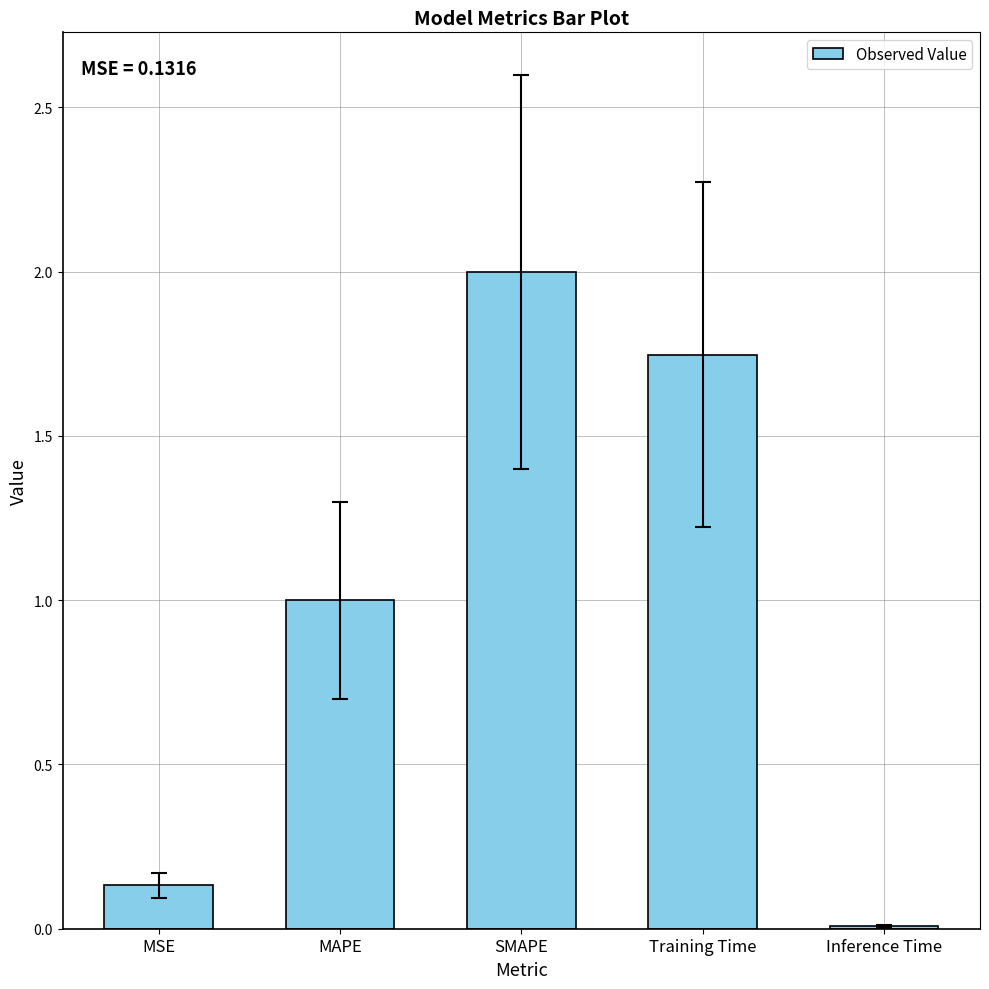

What is the label of the 1st bar from the right?

Inference Time